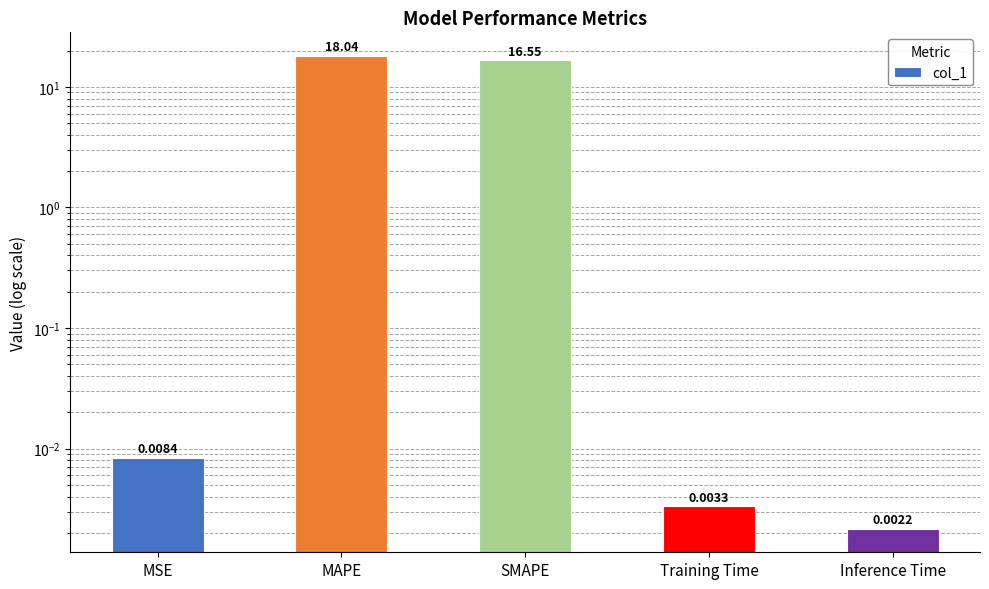

The chart shows a value of 0.0 at Training Time. True or false?

False